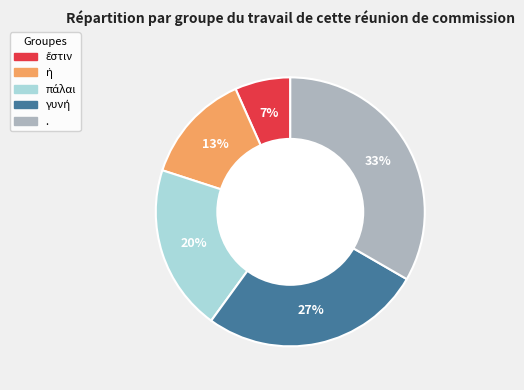

Which slice is the largest?

.